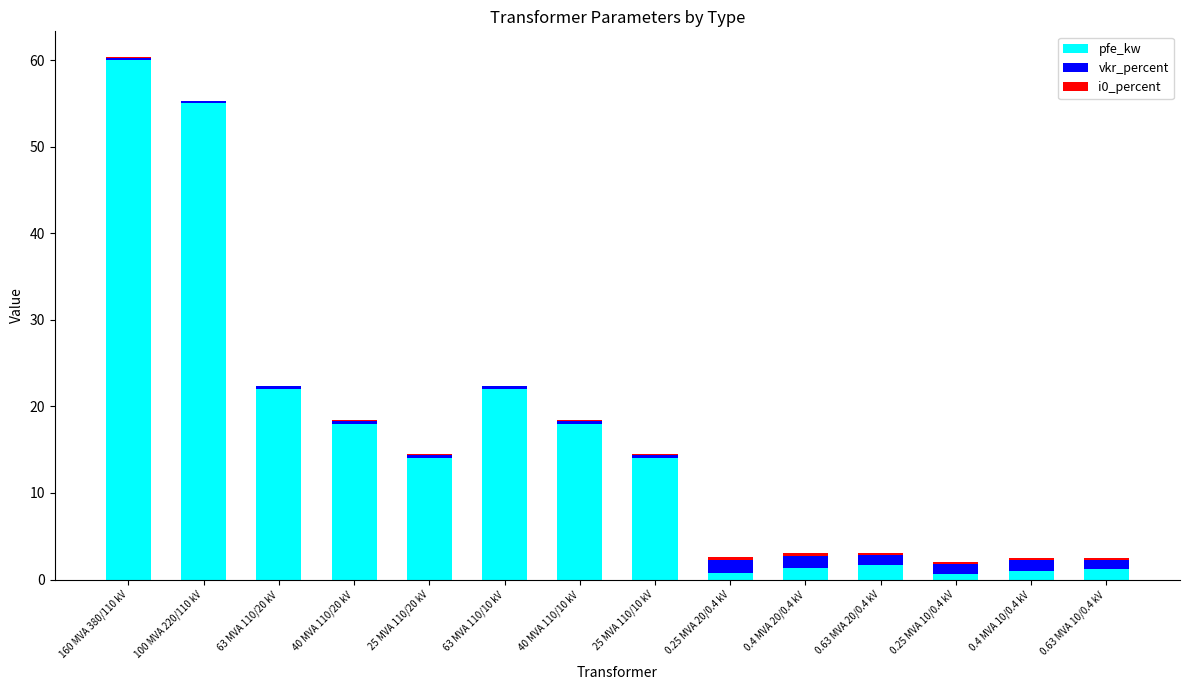

The value of pfe_kw at 0.63 MVA 20/0.4 kV is 1.6. True or false?

True